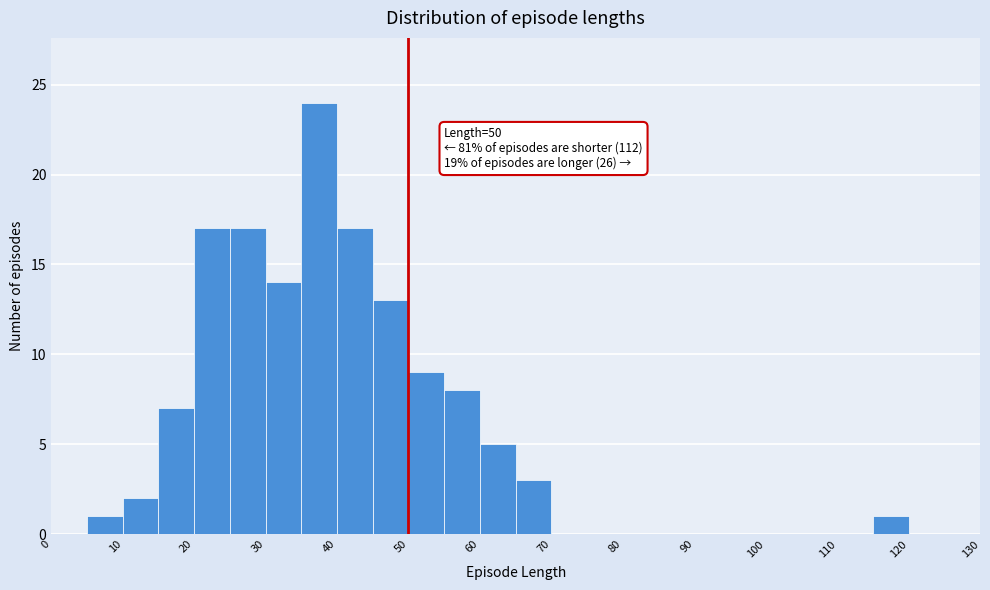

Over which range of the x-axis is the bar tallest?

35 to 40